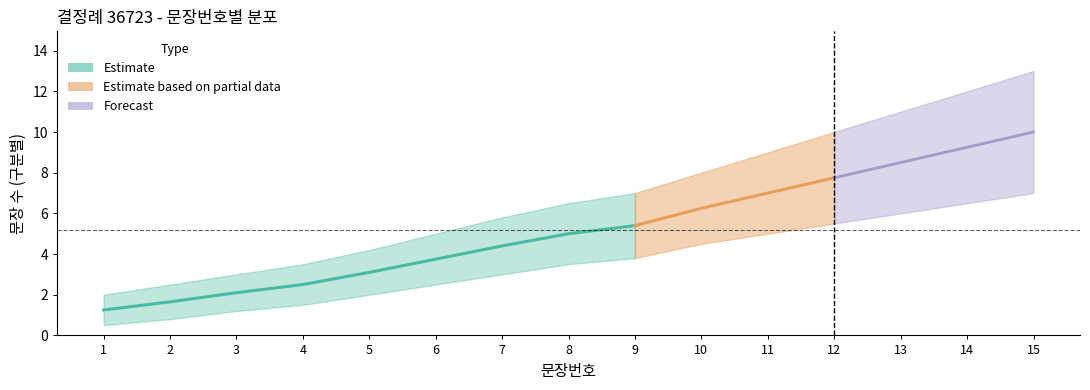

What is the difference between the maximum and second lowest values in the 문장번호 series?

13.0